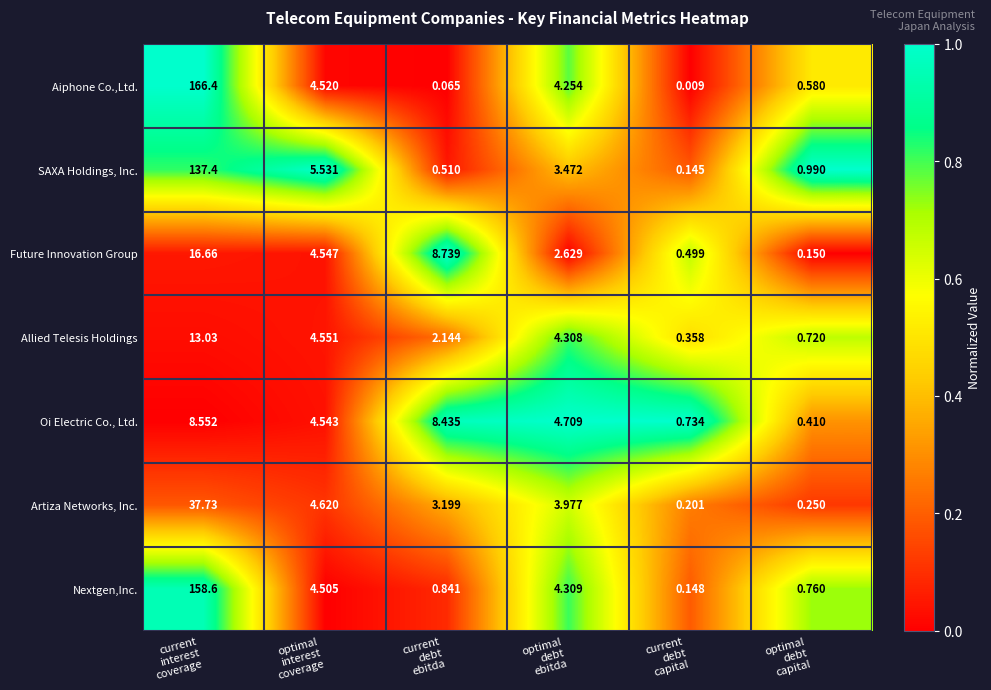

How many data points in Aiphone Co.,Ltd. are less than 4?

3